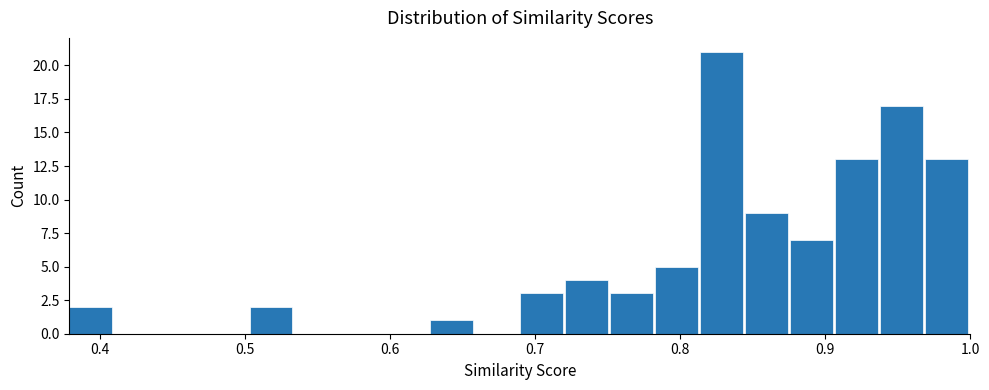

Read against the x-axis, roughly where is the centre of the tallest bar?

0.83